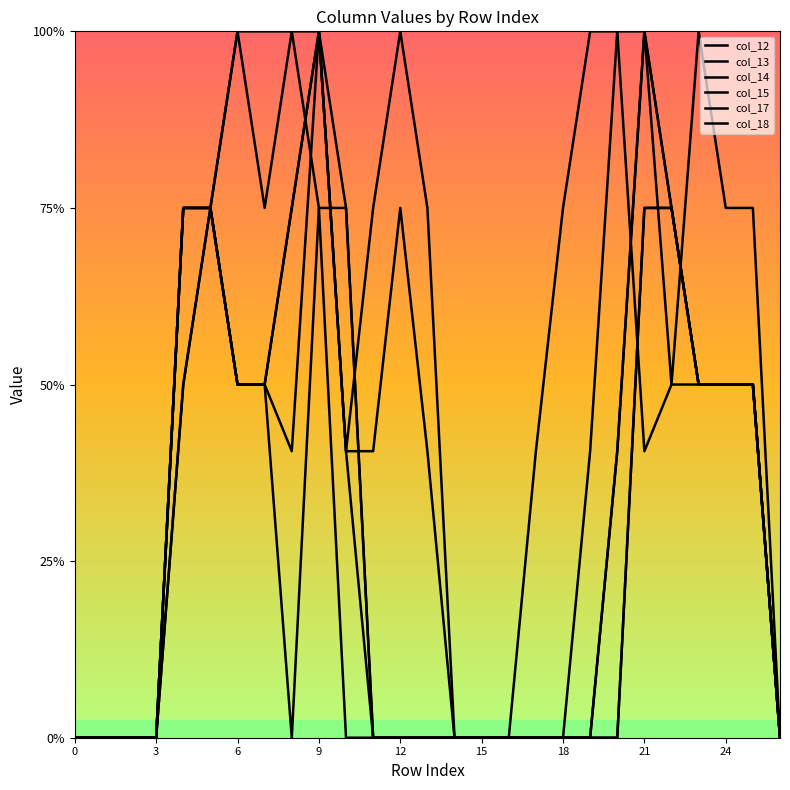

What is the difference between the second highest and second lowest values in the col_18 series?

2.0